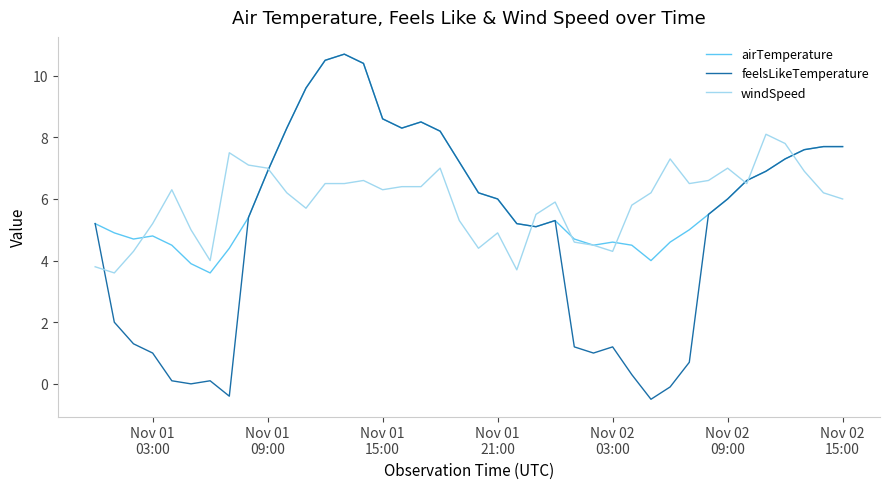

Rank the series by their average value, from highest to lowest.

airTemperature, windSpeed, feelsLikeTemperature